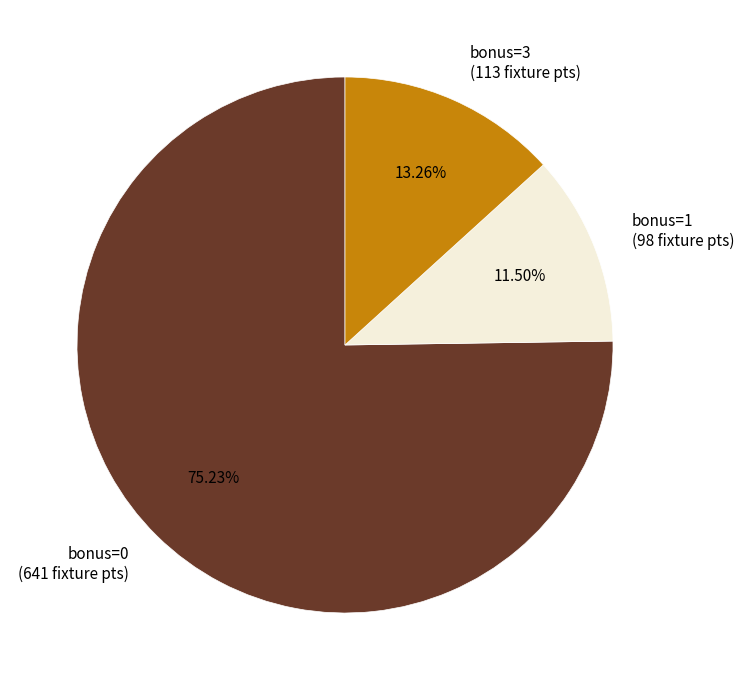

Combined, do bonus=3 (113 fixture pts) and bonus=1 (98 fixture pts) account for over 50%?

No